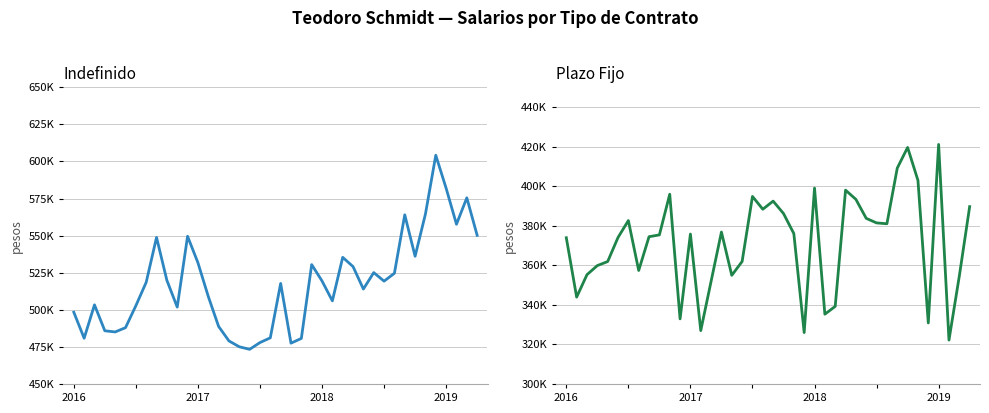

True or false: Indefinido and Plazo Fijo cross at least once.

False